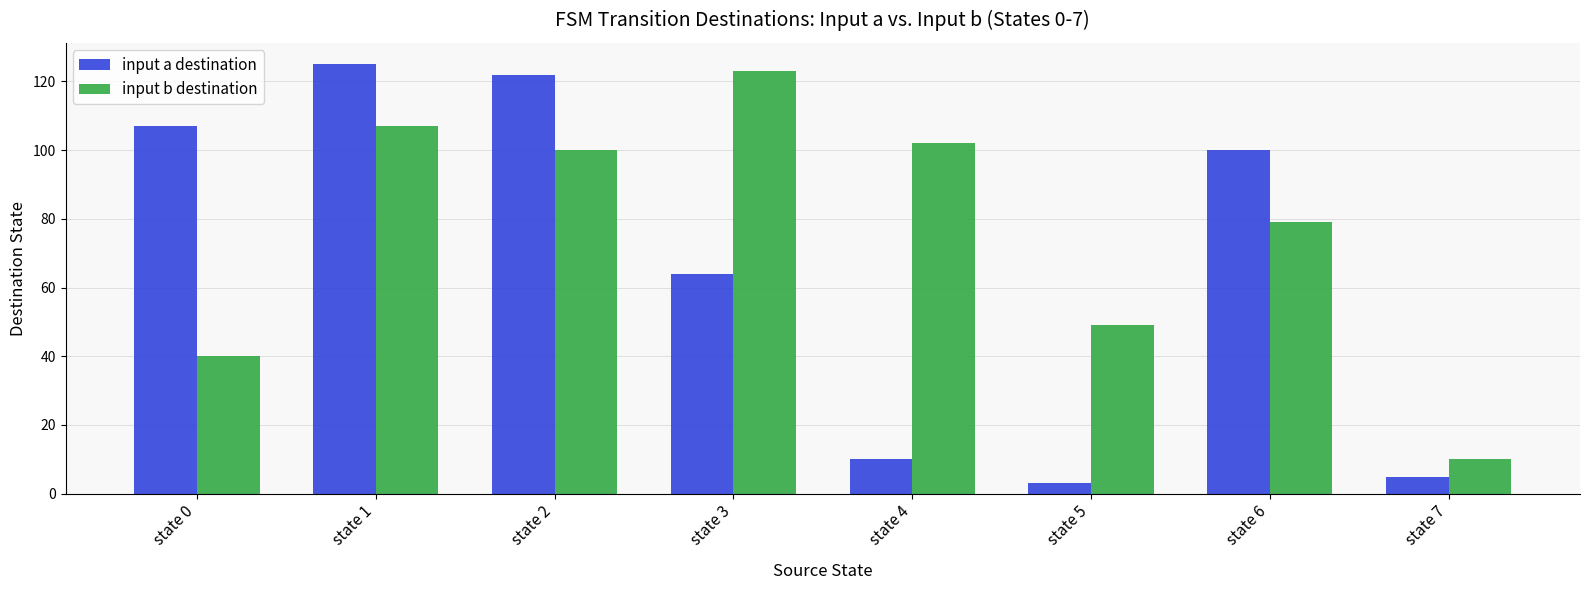

True or false: input a destination has a value of 156 at state 6.

False